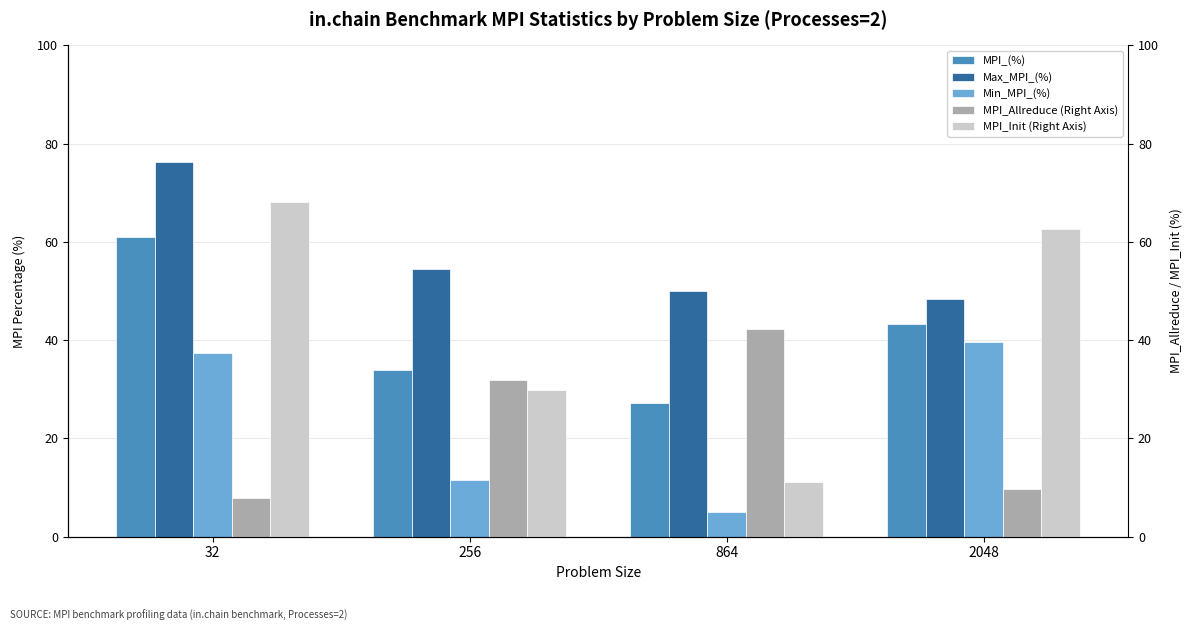

At which label does MPI_Allreduce (Right Axis) first exceed 31?

256